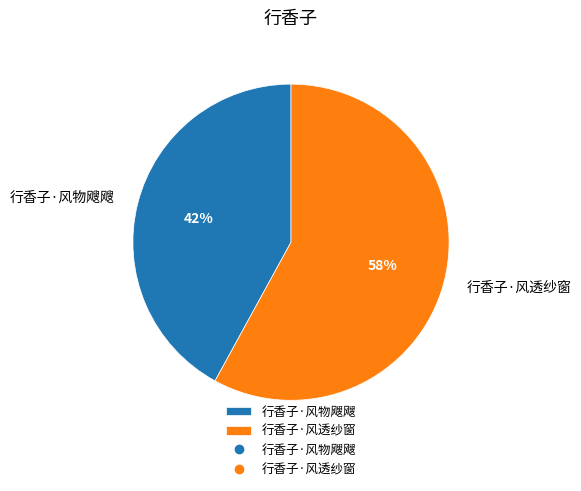

Does any single category account for the majority?

Yes